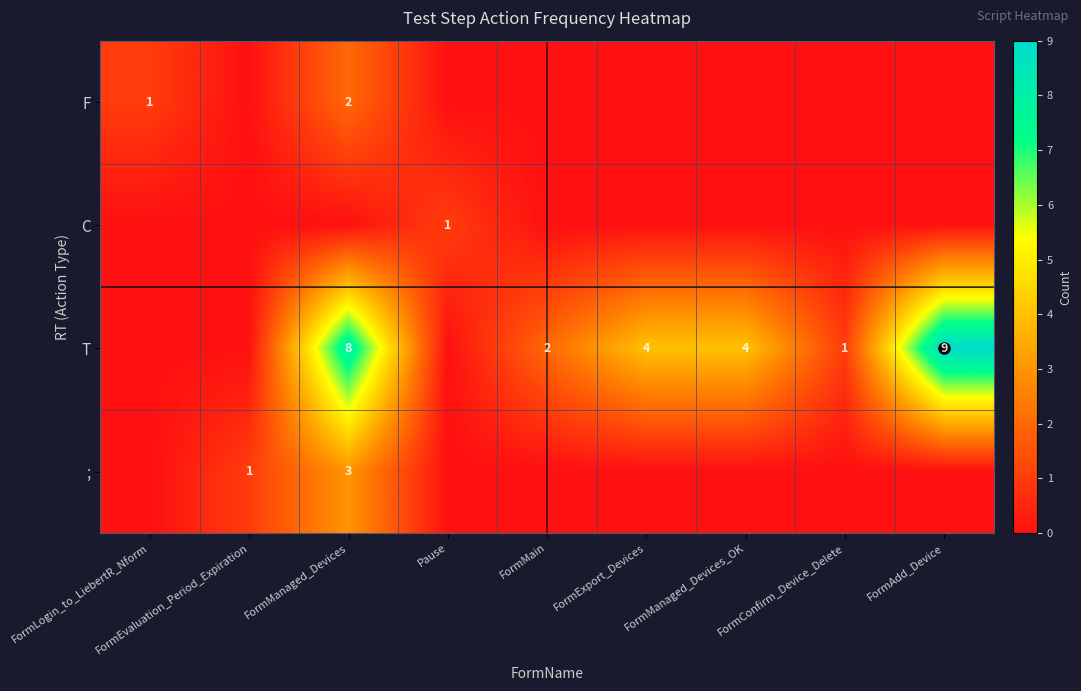

Which series has the largest range (max minus min)?

T